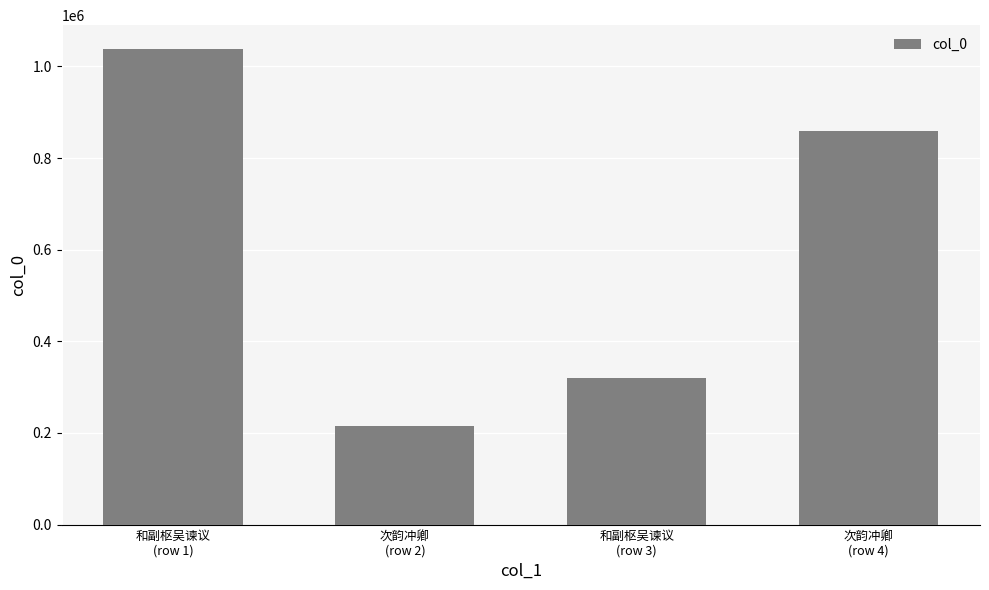

What is the label of the 4th bar from the left?

次韵冲卿
(row 4)